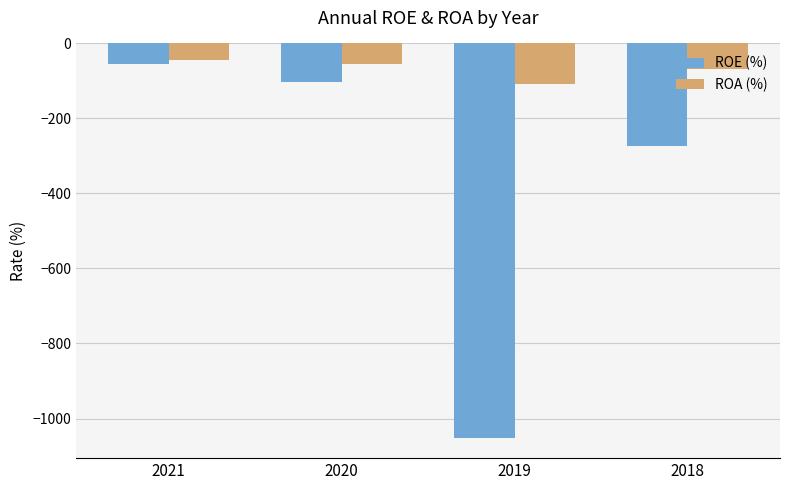

What is the greatest value displayed?

-45.4